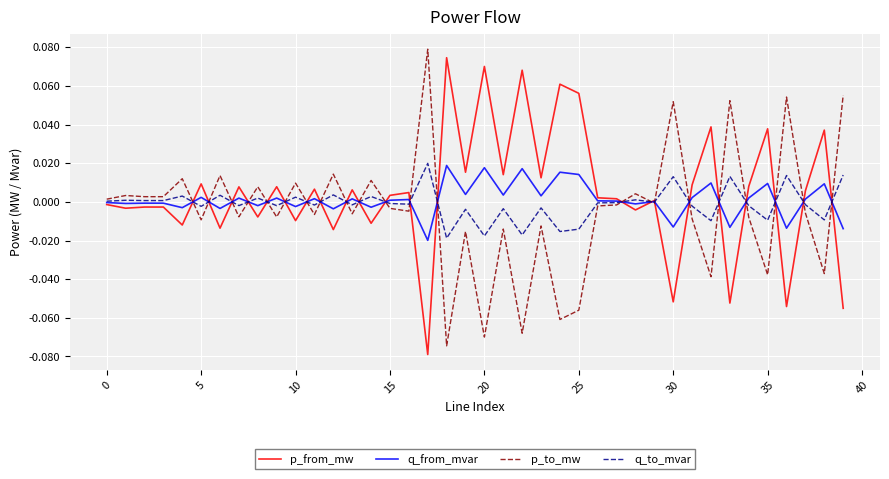

How many times do q_from_mvar and p_from_mw cross each other?

22